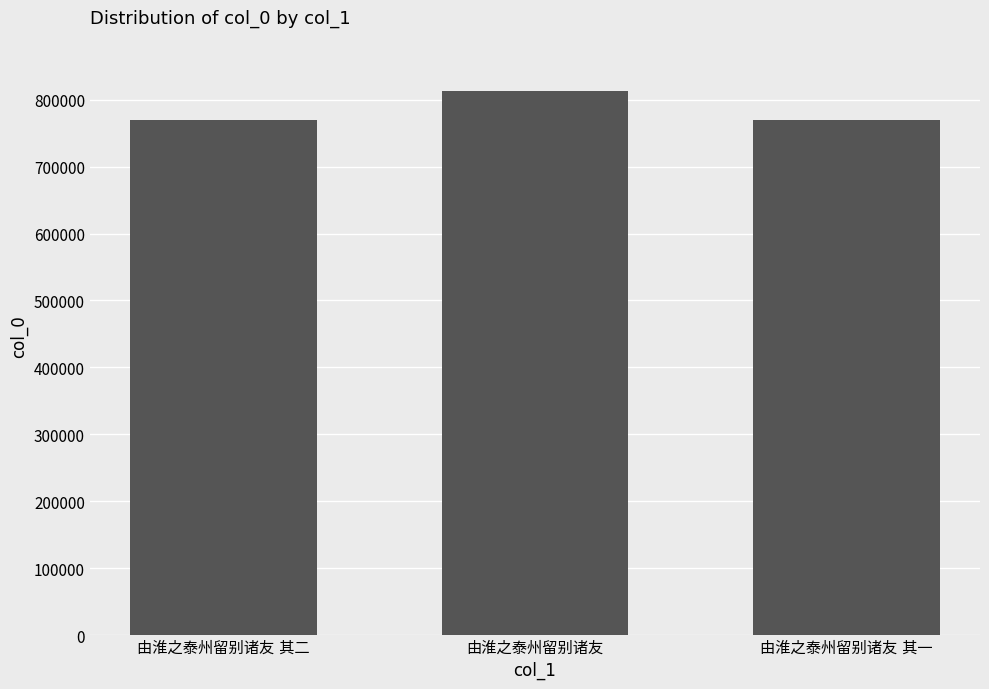

What is the sum of all values?

2350337